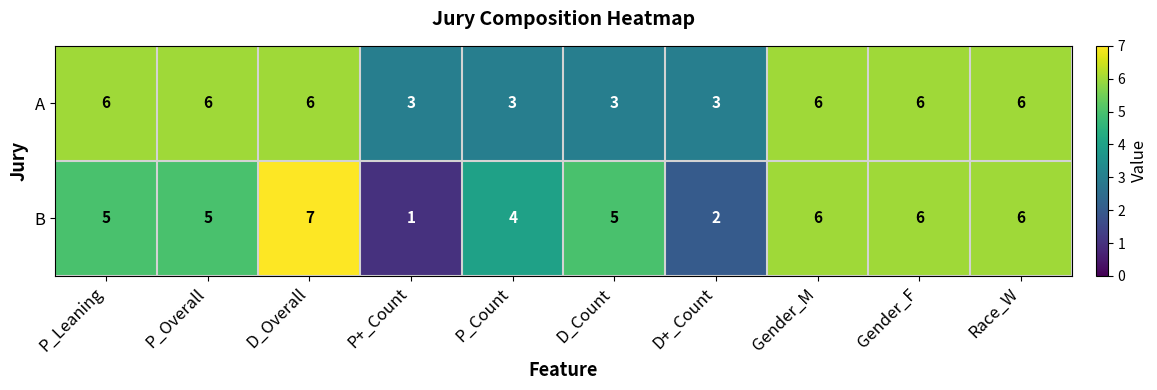

What is the minimum value shown in the chart?

1